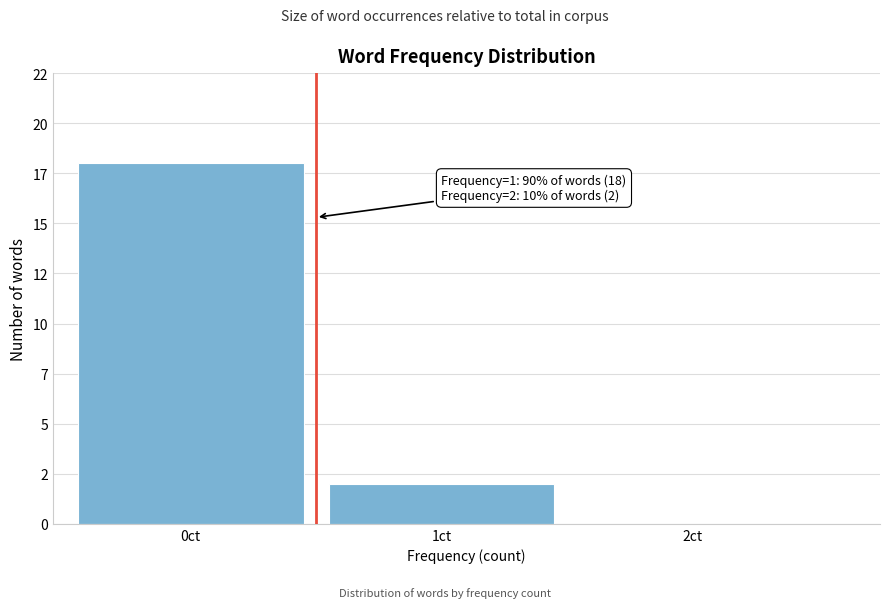

Are the bars horizontal?

No